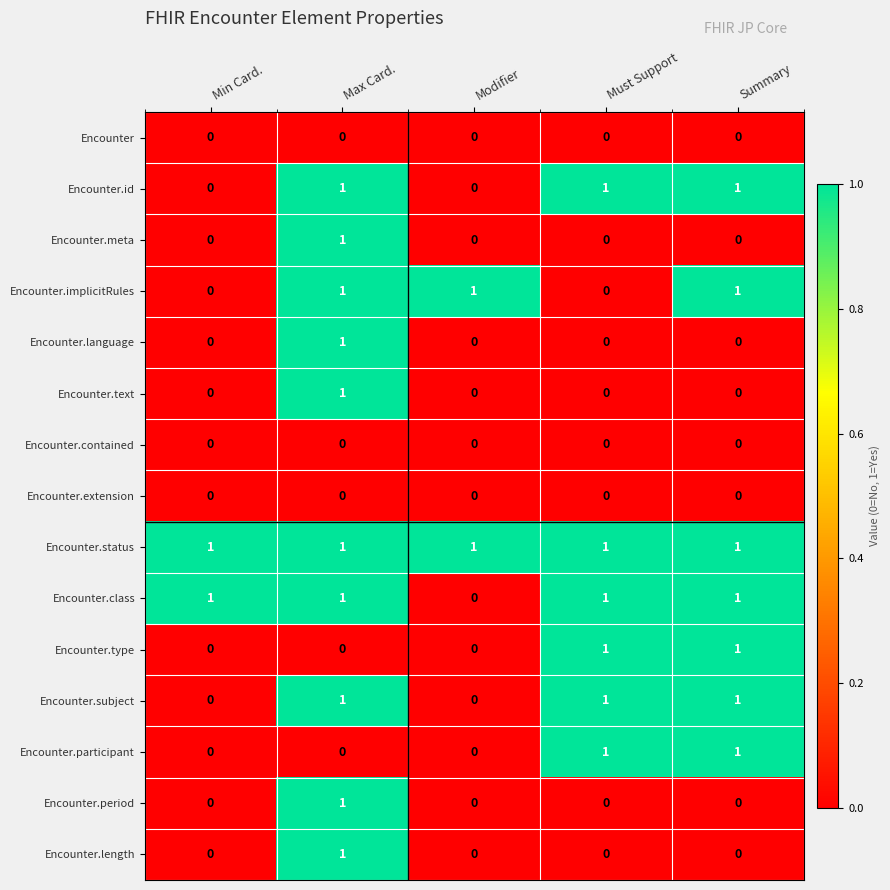

Is it true that Encounter.meta equals 0 at Summary?

True